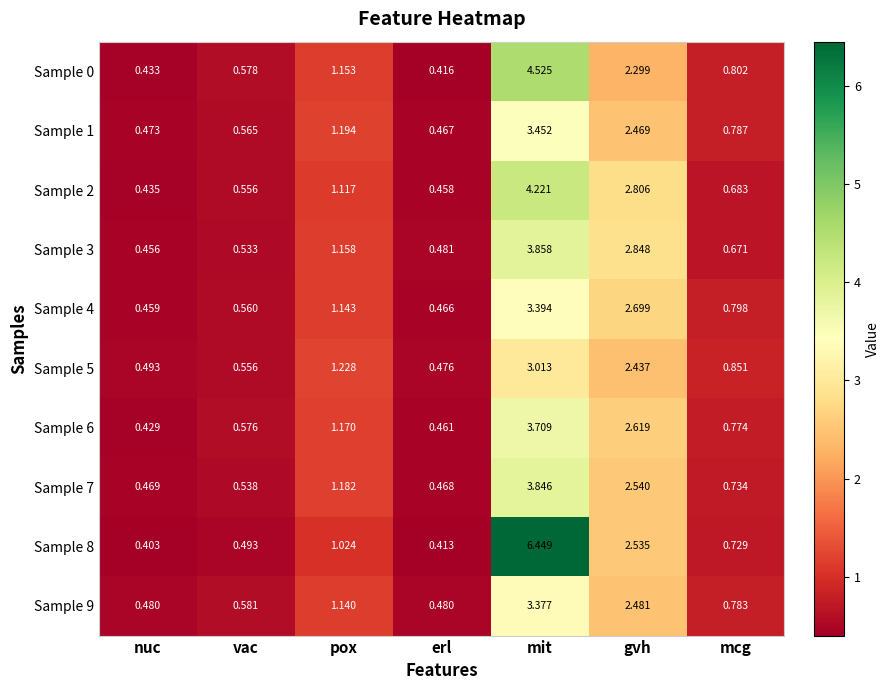

At which category is the sum across all series the highest?

mit